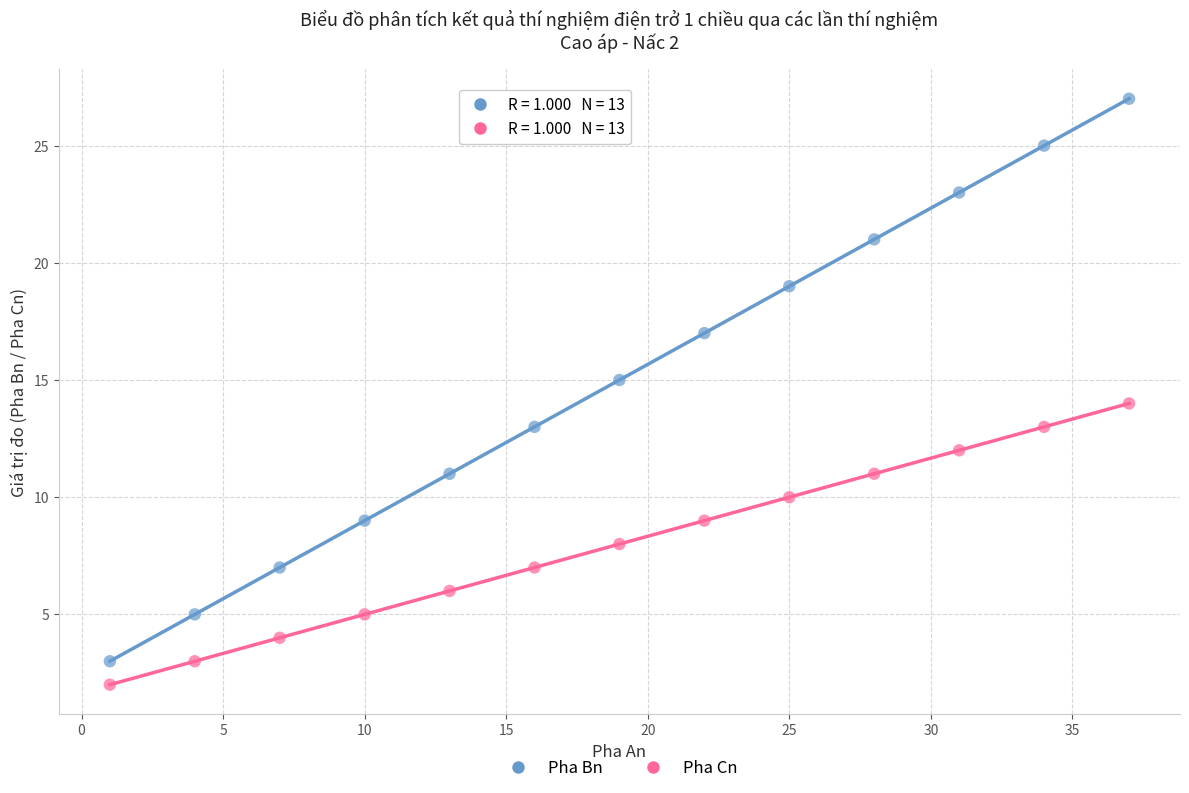

Across all data points, what is the range of Y values (max minus min)?

25